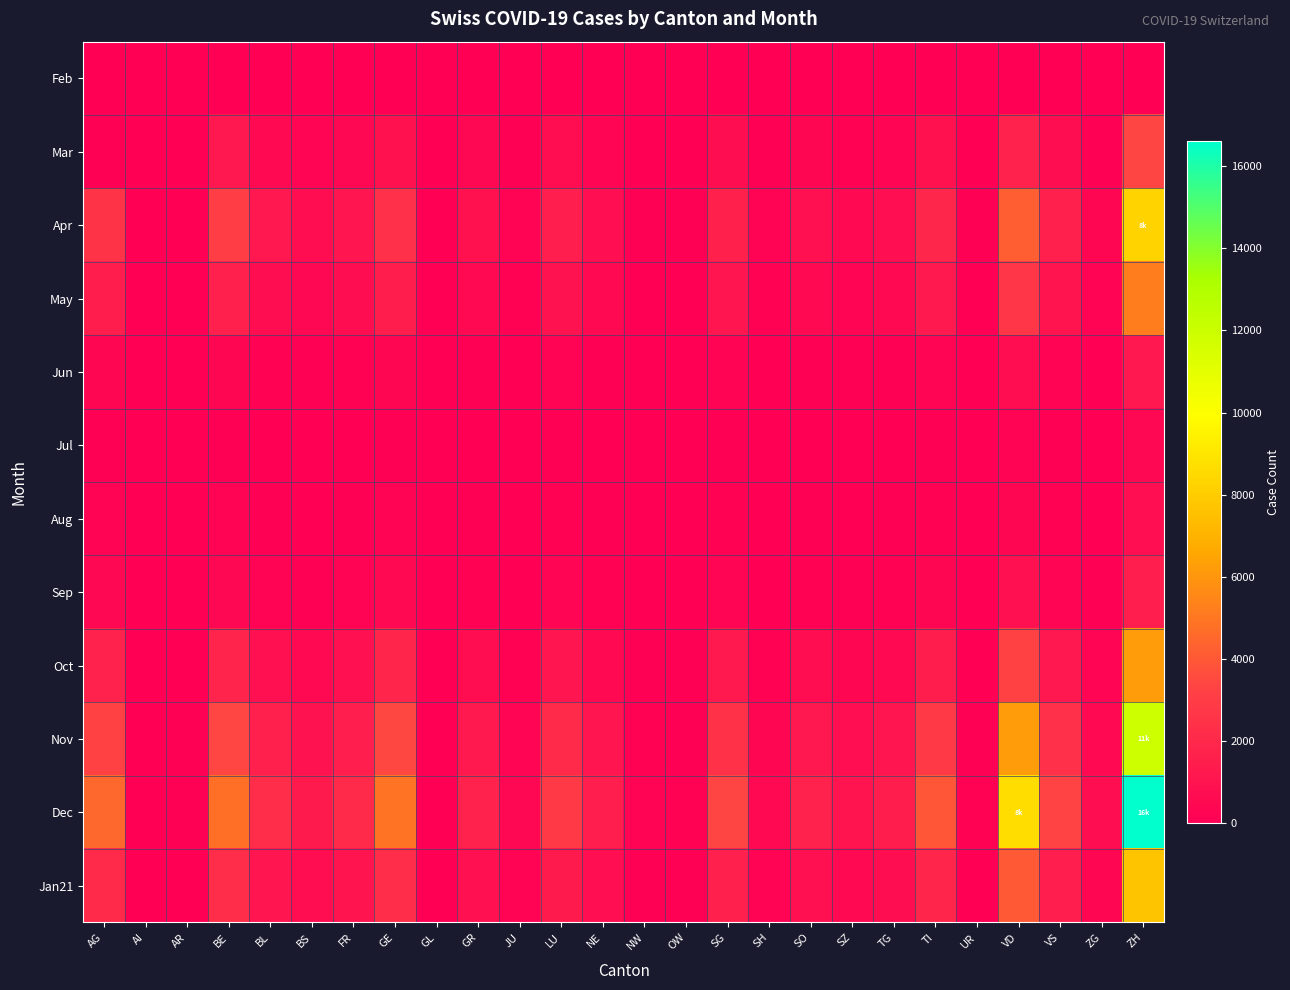

Which series has the widest spread of values?

Dec